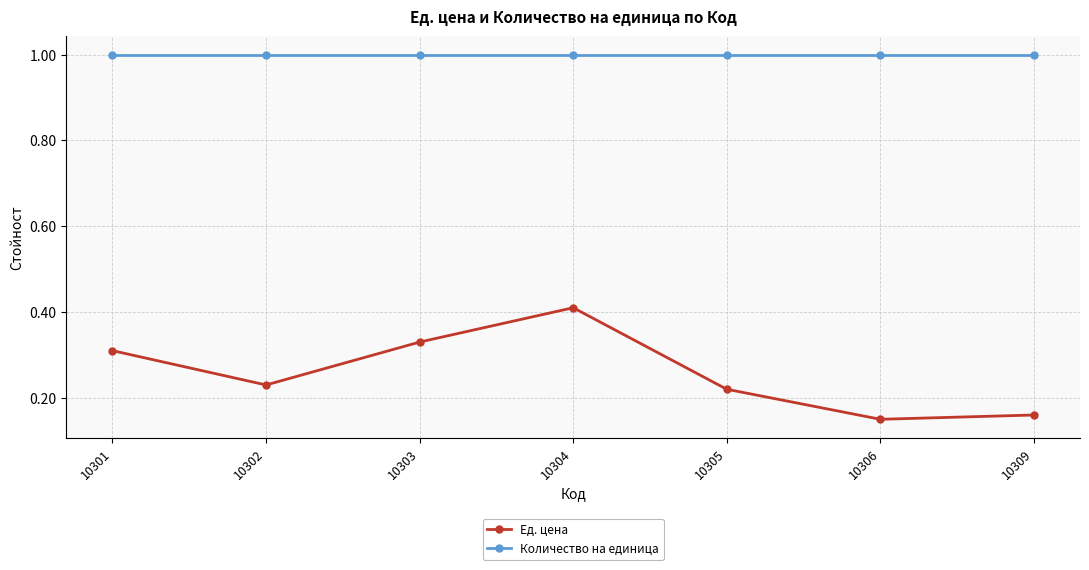

True or false: Количество на единица and Ед. цена intersect in this chart.

False